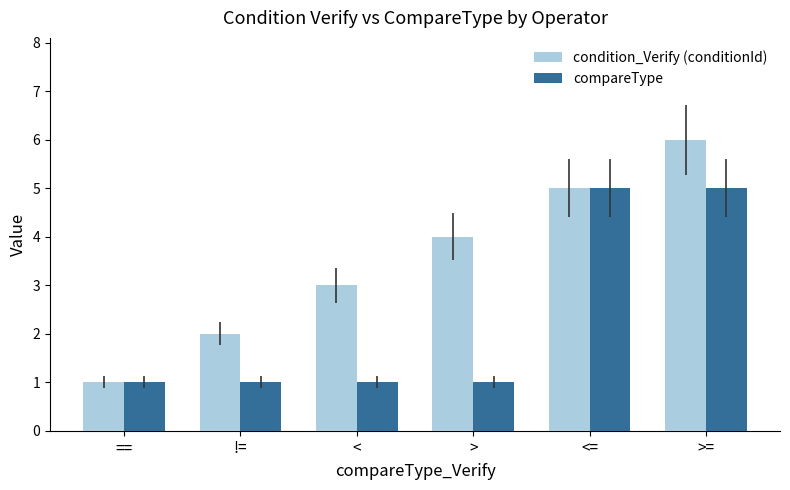

The condition_Verify (conditionId) series shows 6 at >. True or false?

False